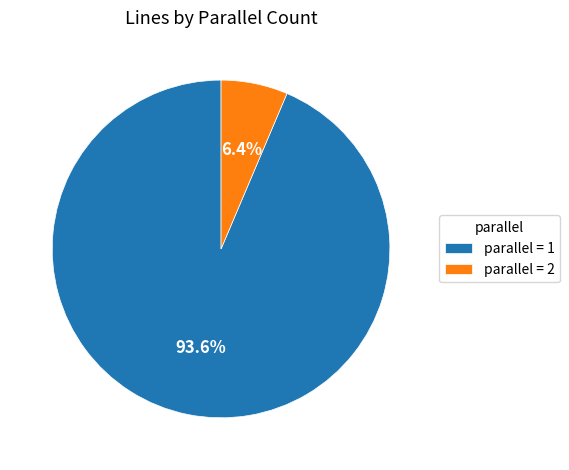

To the nearest percent, what is the average slice percentage?

50%